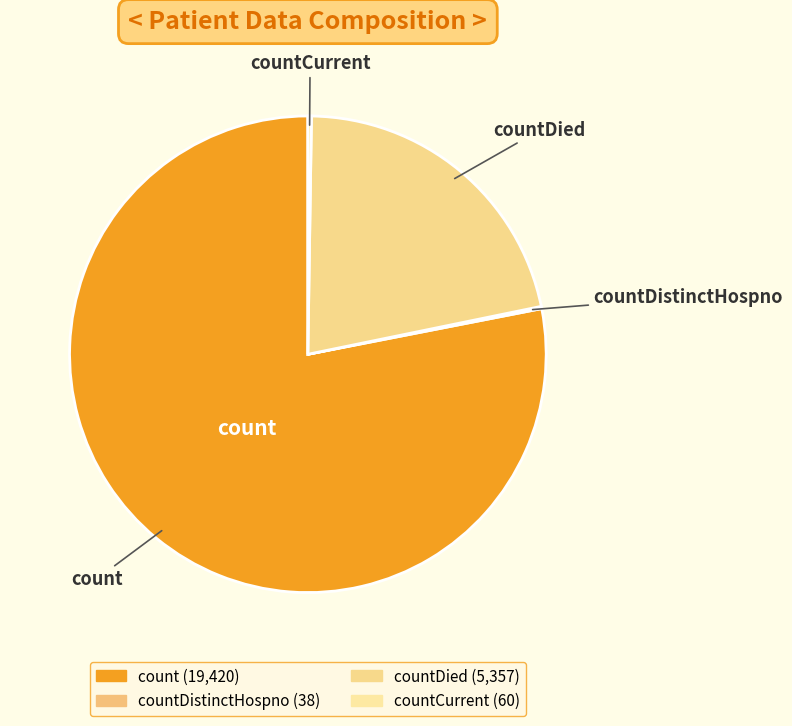

How many segments does this pie chart have?

4